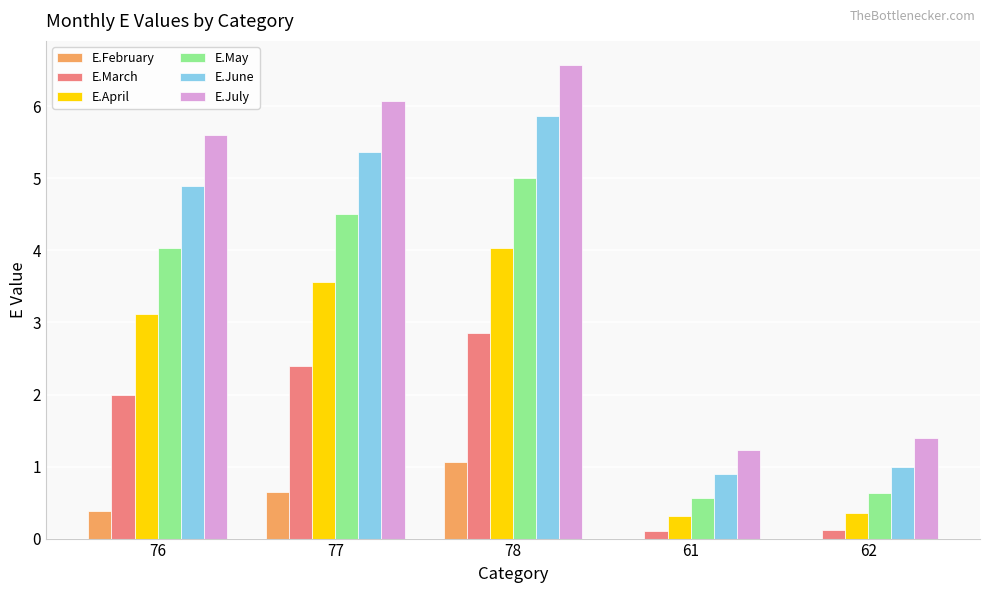

The value of E.February at 77 is 1.1. True or false?

False